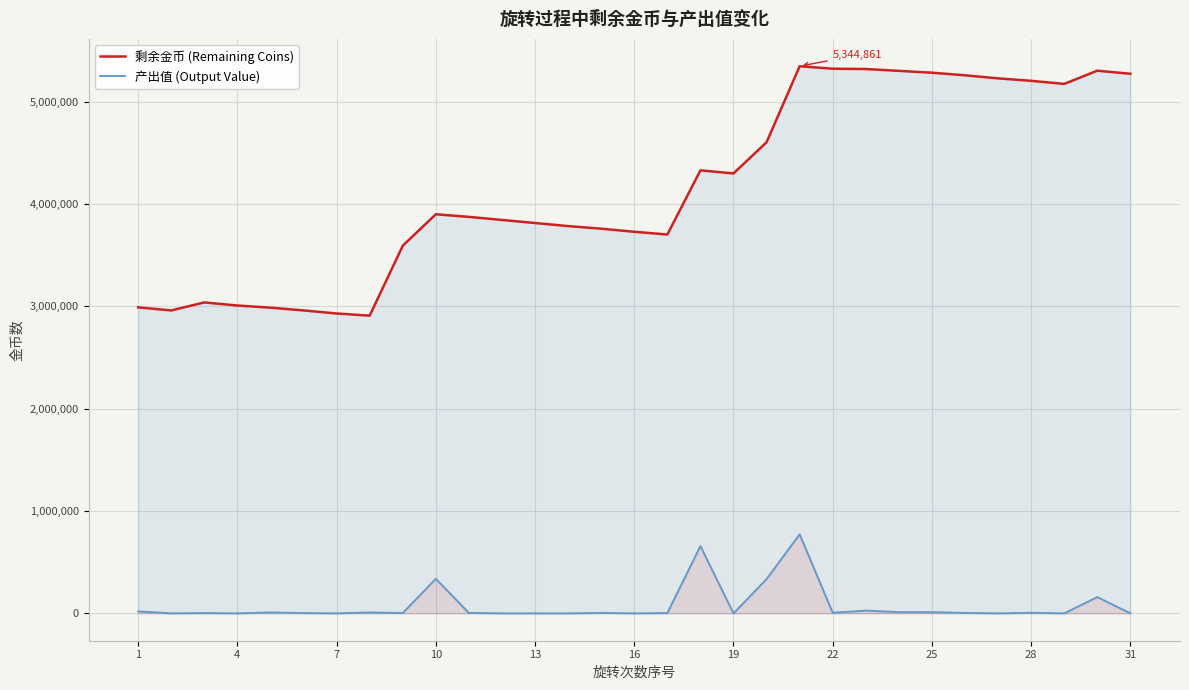

Which series has the largest range (max minus min)?

剩余金币 (Remaining Coins)